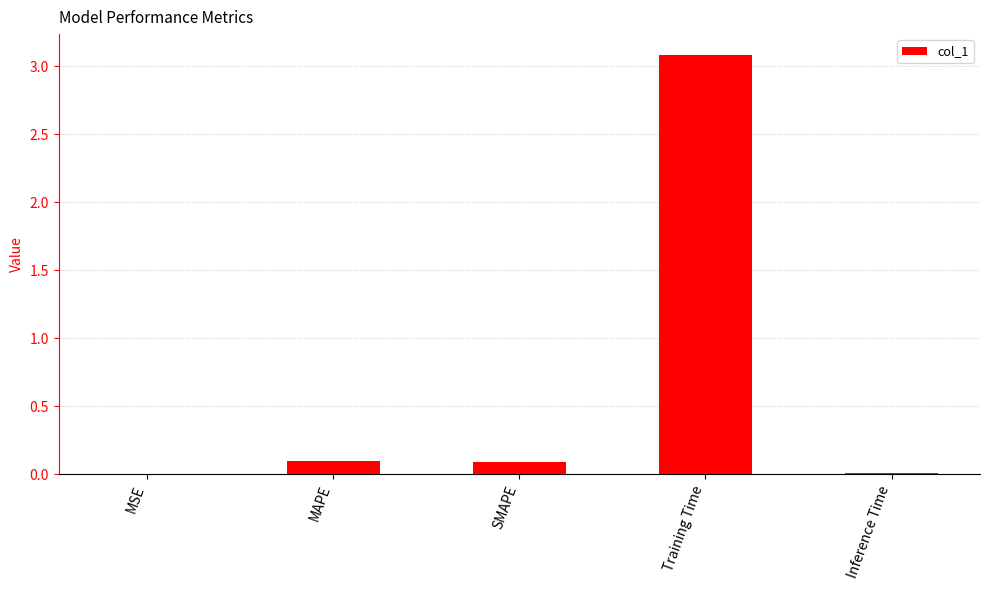

The value at Training Time is 3.1. True or false?

True